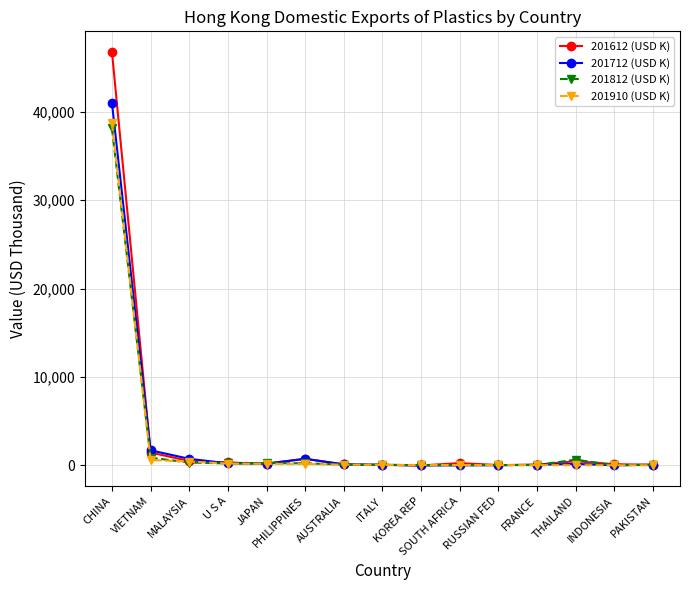

At which label does 201910 (USD K) reach its peak?

CHINA